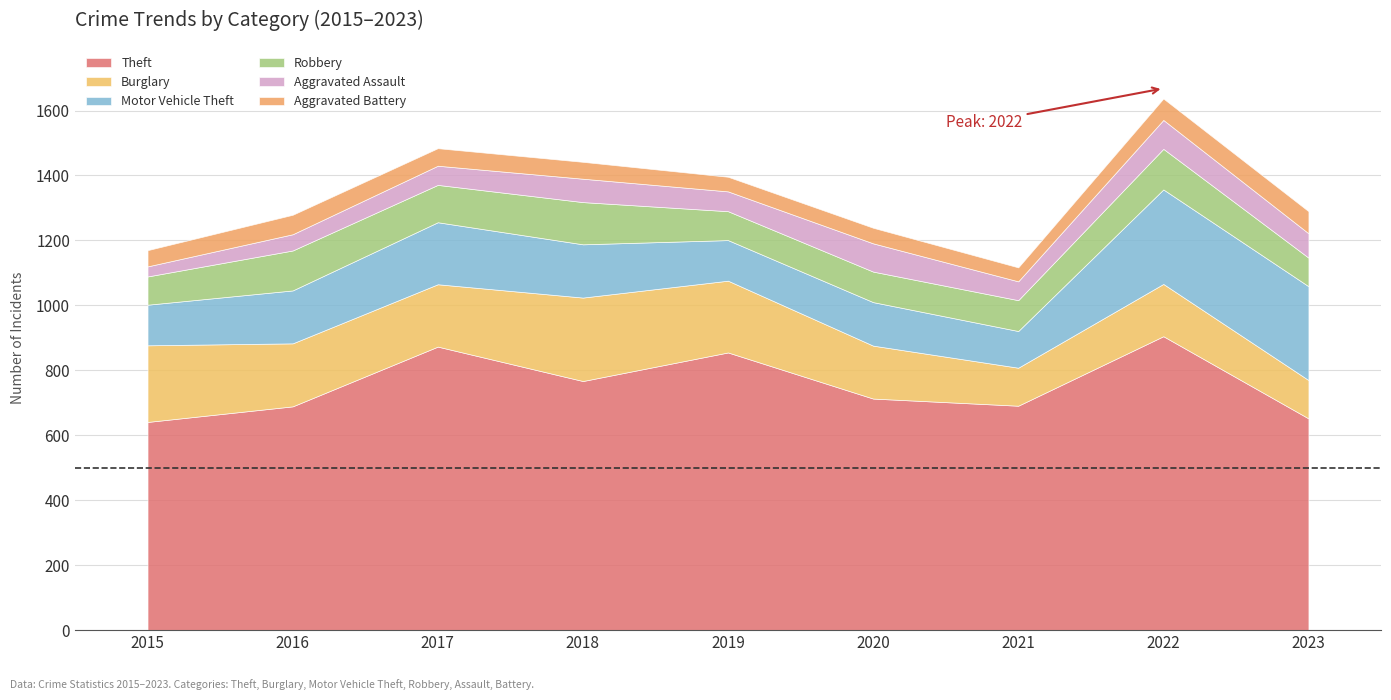

At 2022, list the series in order from smallest to largest.

Aggravated Battery, Aggravated Assault, Robbery, Burglary, Motor Vehicle Theft, Theft